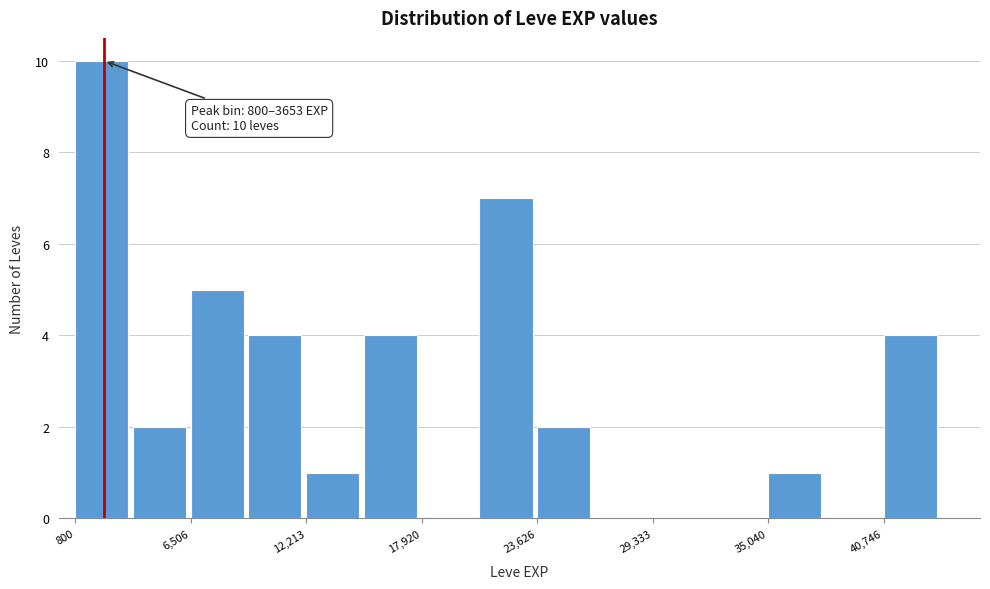

Around what value on the x-axis is the tallest bar? Give the approximate position of its centre, as read against the axis.

2000